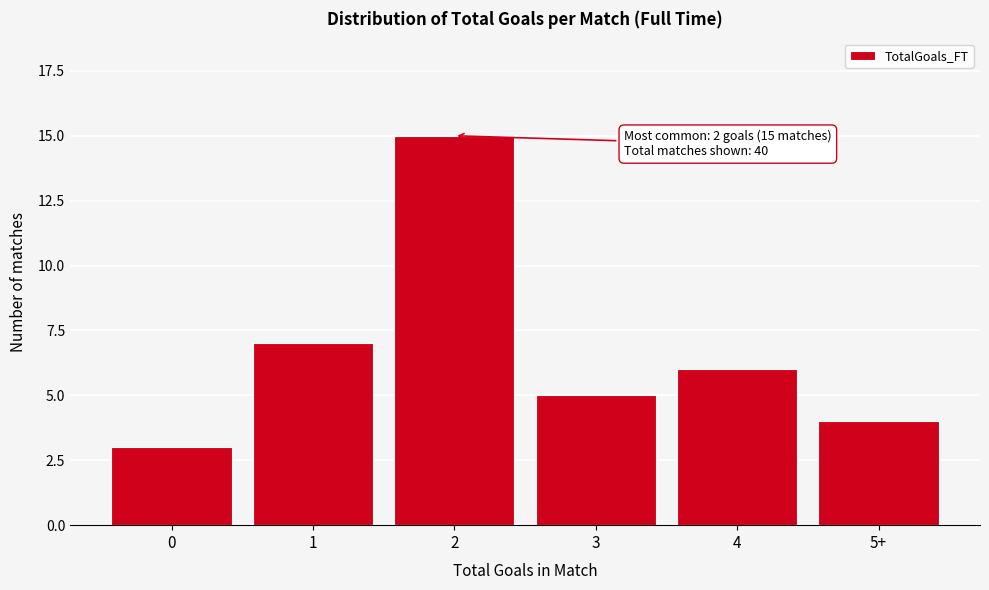

Reading left to right, extract all data points from this chart.

3	7	15	5	6	4